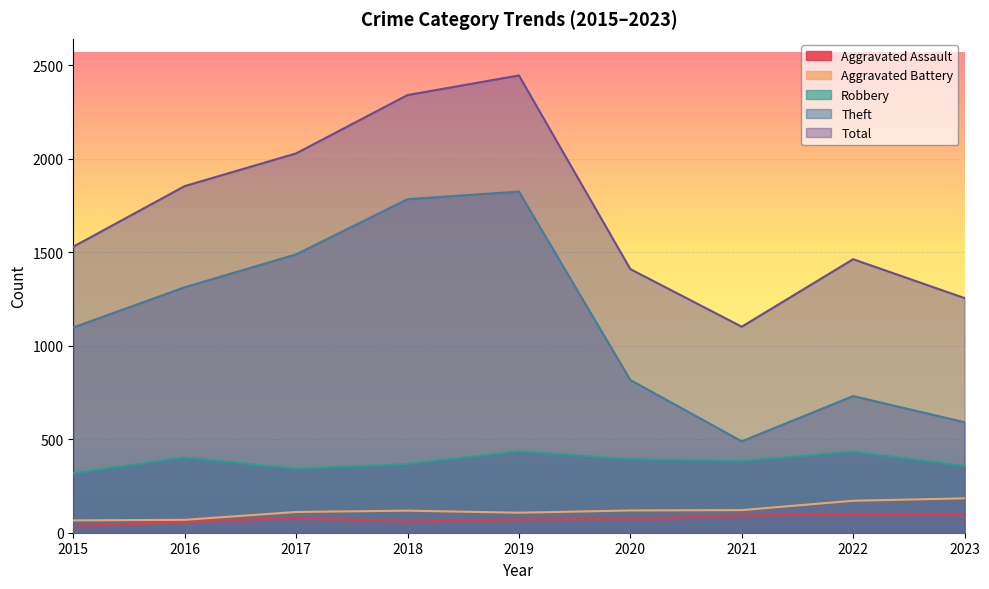

How many lines are shown in the chart?

5